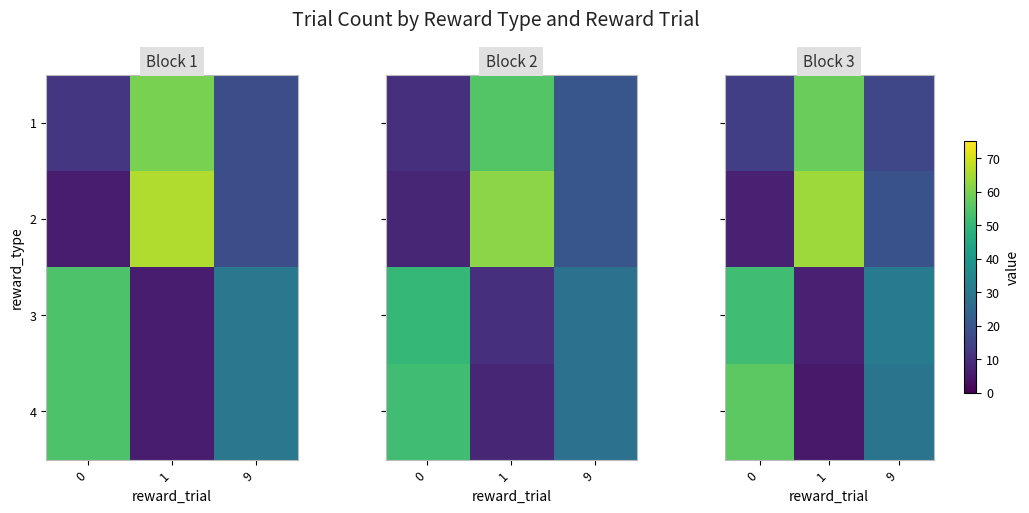

Rank the series by their maximum value, from lowest to highest.

3, 4, 1, 2